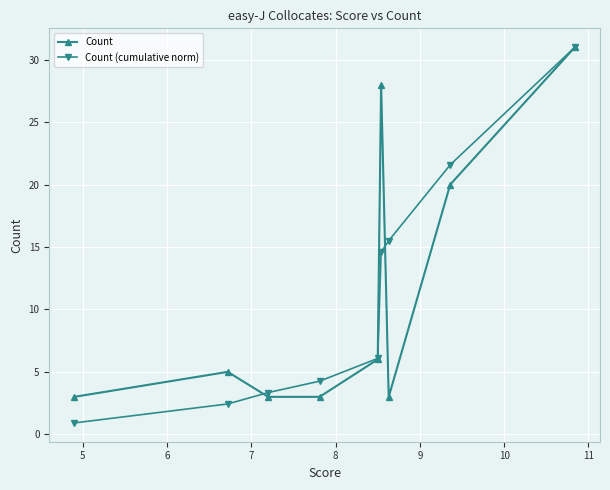

Reading right to left, what are all the values shown in this chart?

Count: 31.0	20.0	3.0	28.0	6.0	3.0	3.0	5.0	3.0
Count (cumulative norm): 31.0	21.6	15.5	14.6	6.1	4.3	3.3	2.4	0.9